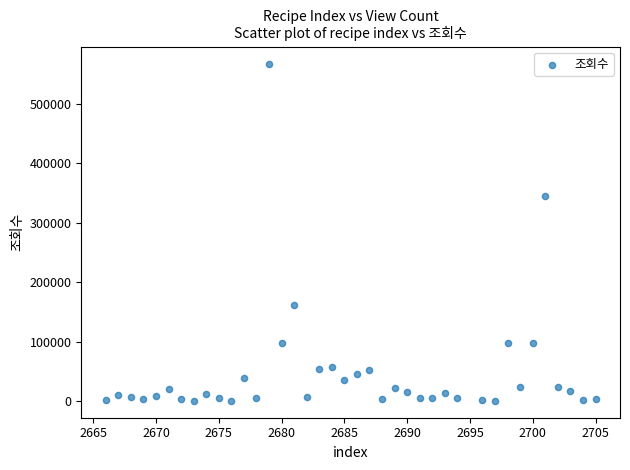

What is the range of Y values (max minus min)?

567207